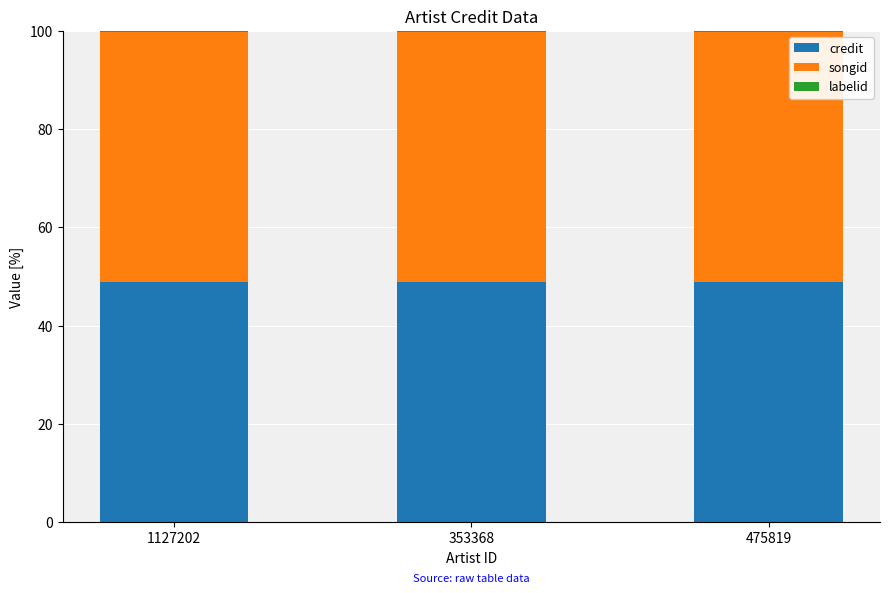

The value of credit at 1127202 is 14.3. True or false?

False